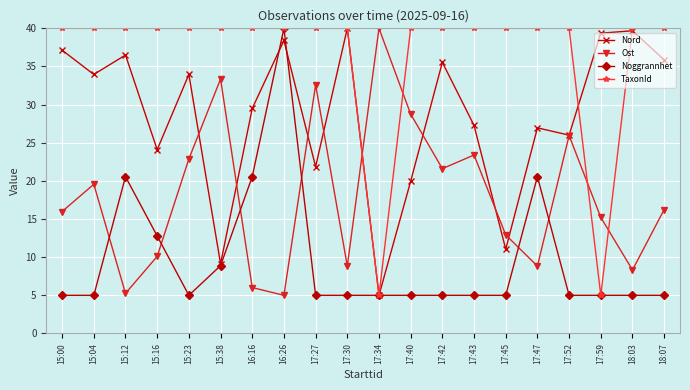

After their last crossing, which series has the higher values: Noggrannhet or Nord?

Nord